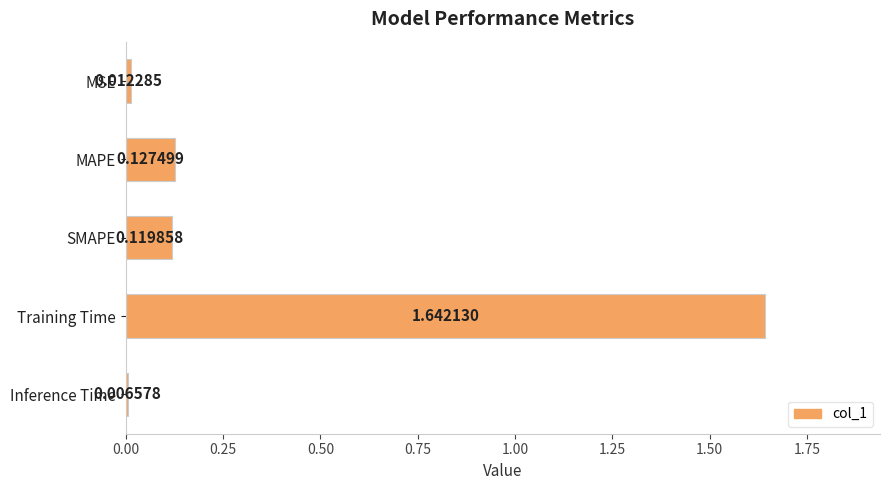

At which category does the chart reach its peak across all series?

Training Time